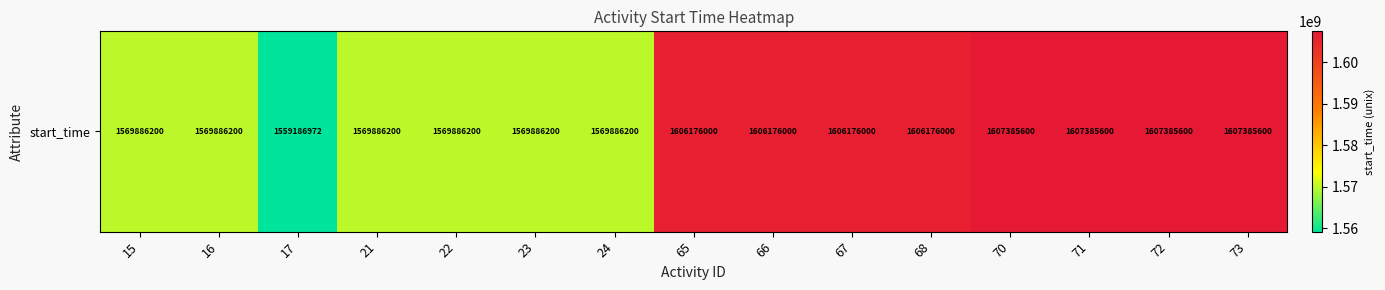

Between 22 and 16, which is larger?

22